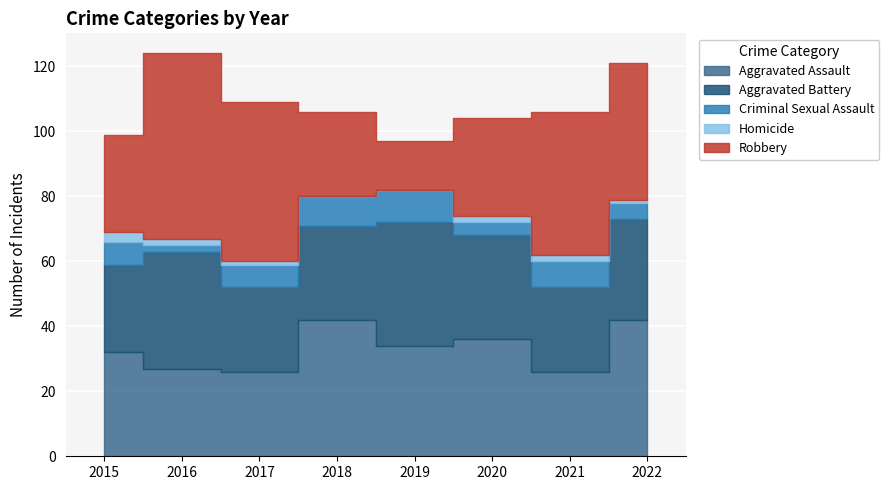

In Criminal Sexual Assault, how many points are higher than both neighbors (excluding endpoints)?

2